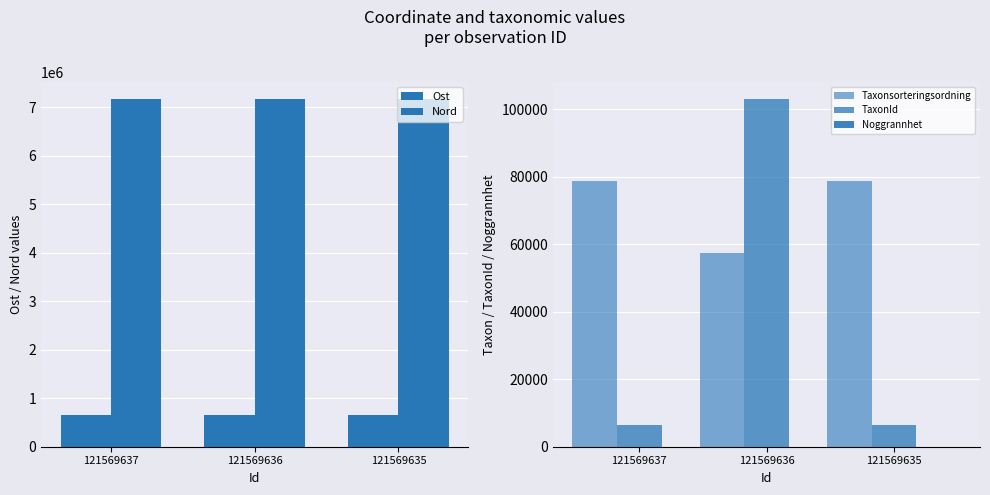

Reading left to right, list all the values displayed in this chart.

Ost: 645691	645700	645692
Nord: 7168054	7168046	7168022
Taxonsorteringsordning: 78629	57476	78629
TaxonId: 6425	103031	6425
Noggrannhet: 5	5	5